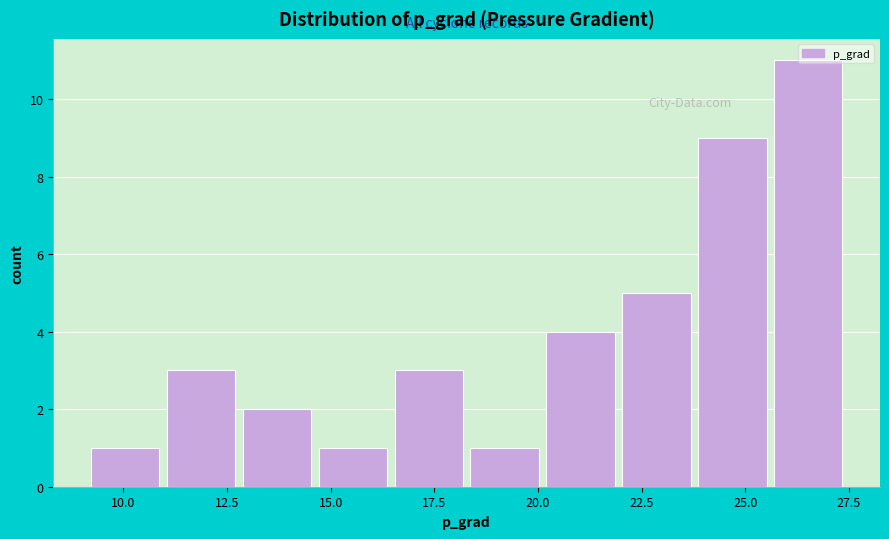

Around what value on the x-axis is the tallest bar? Give the approximate position of its centre, as read against the axis.

26.5